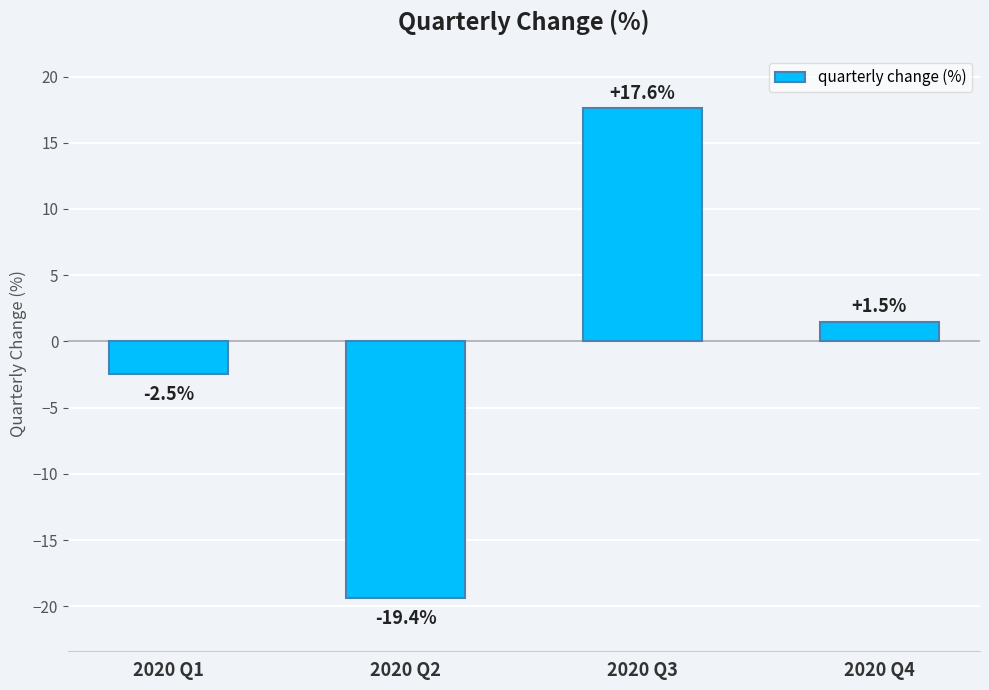

Reading left to right, list all the values displayed in this chart.

2020 Q1=-2.5	2020 Q2=-19.4	2020 Q3=17.6	2020 Q4=1.5